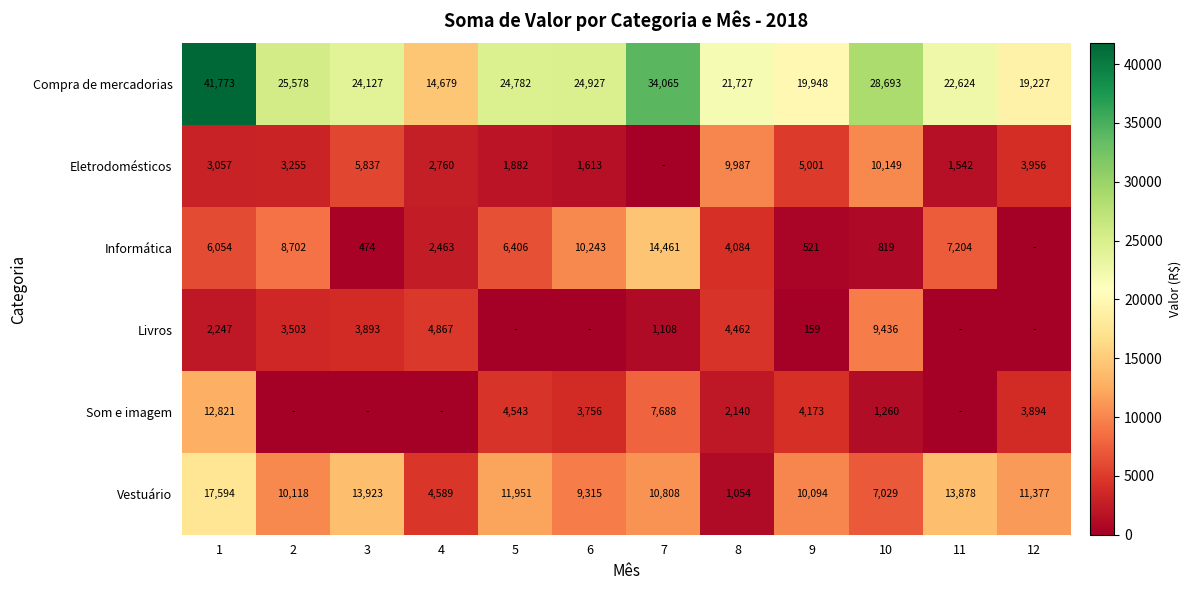

Between 9 and 10, which series saw the biggest shift?

Livros